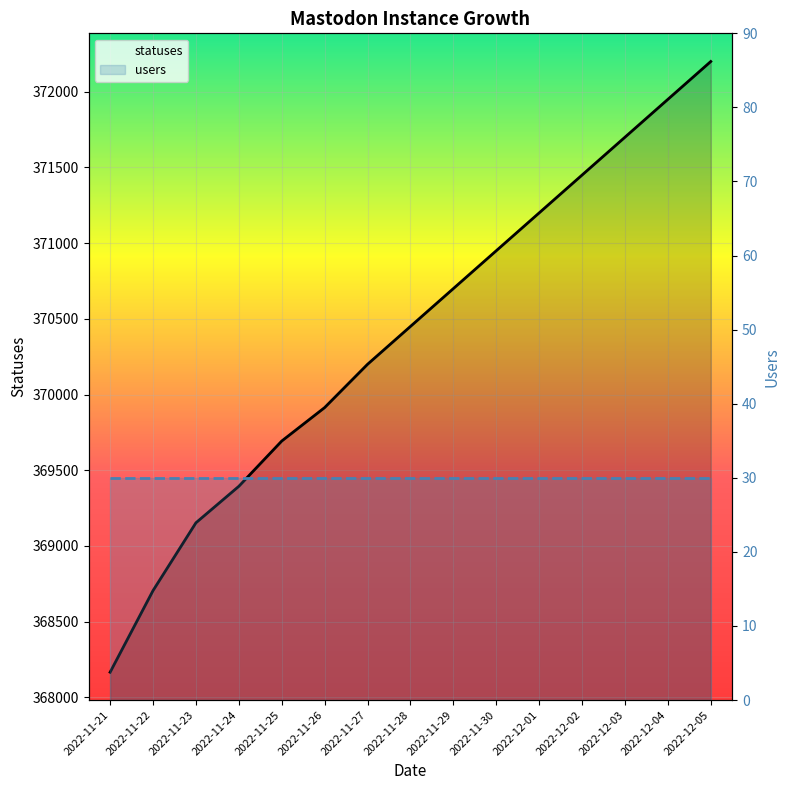

How many lines are shown in the chart?

1